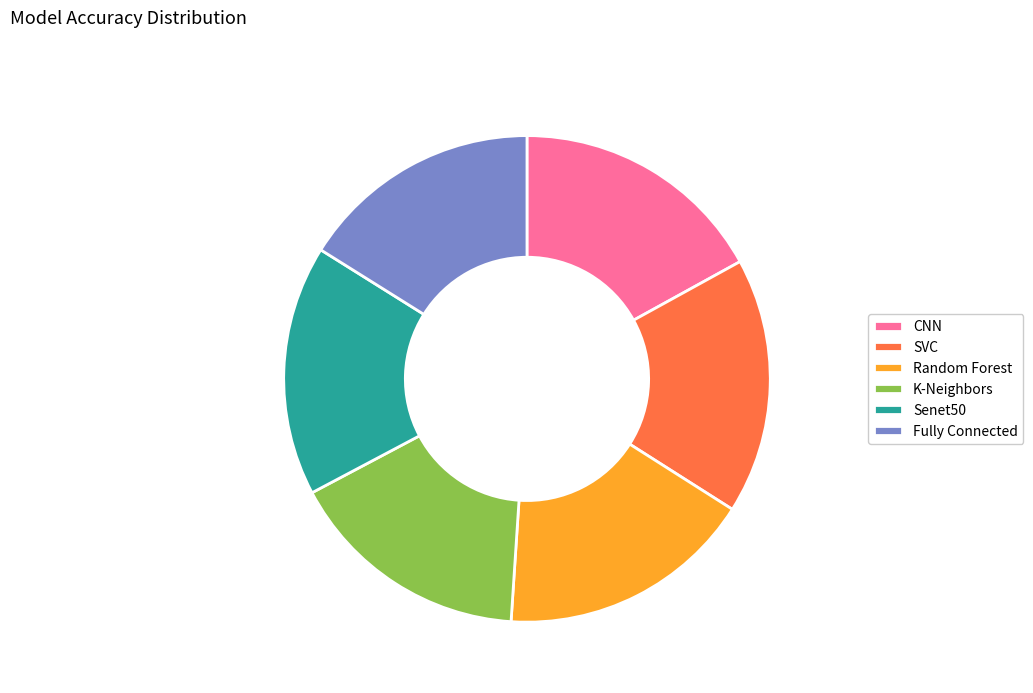

Do SVC and Random Forest together represent more than half of the pie?

No